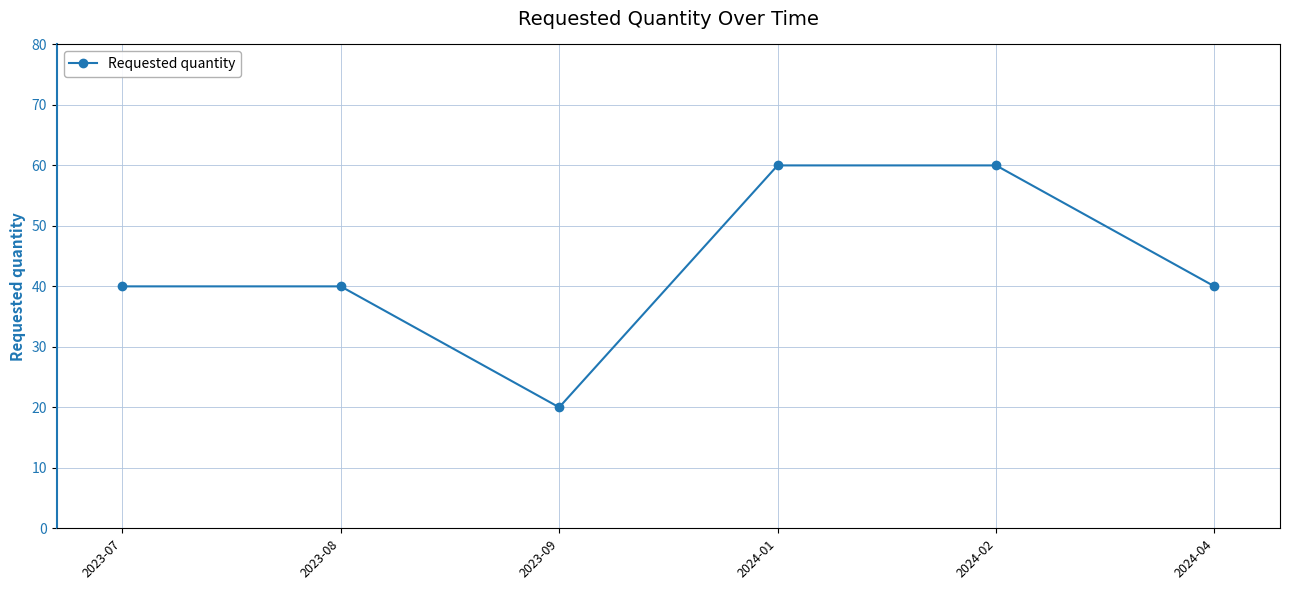

What is the greatest value displayed?

60